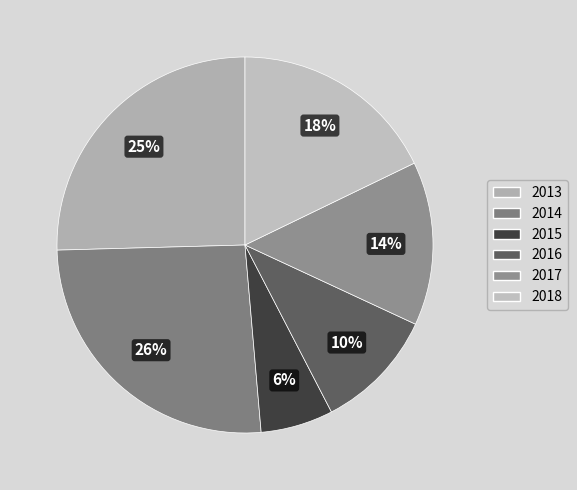

To the nearest percent, what portion does 2018 represent?

18%